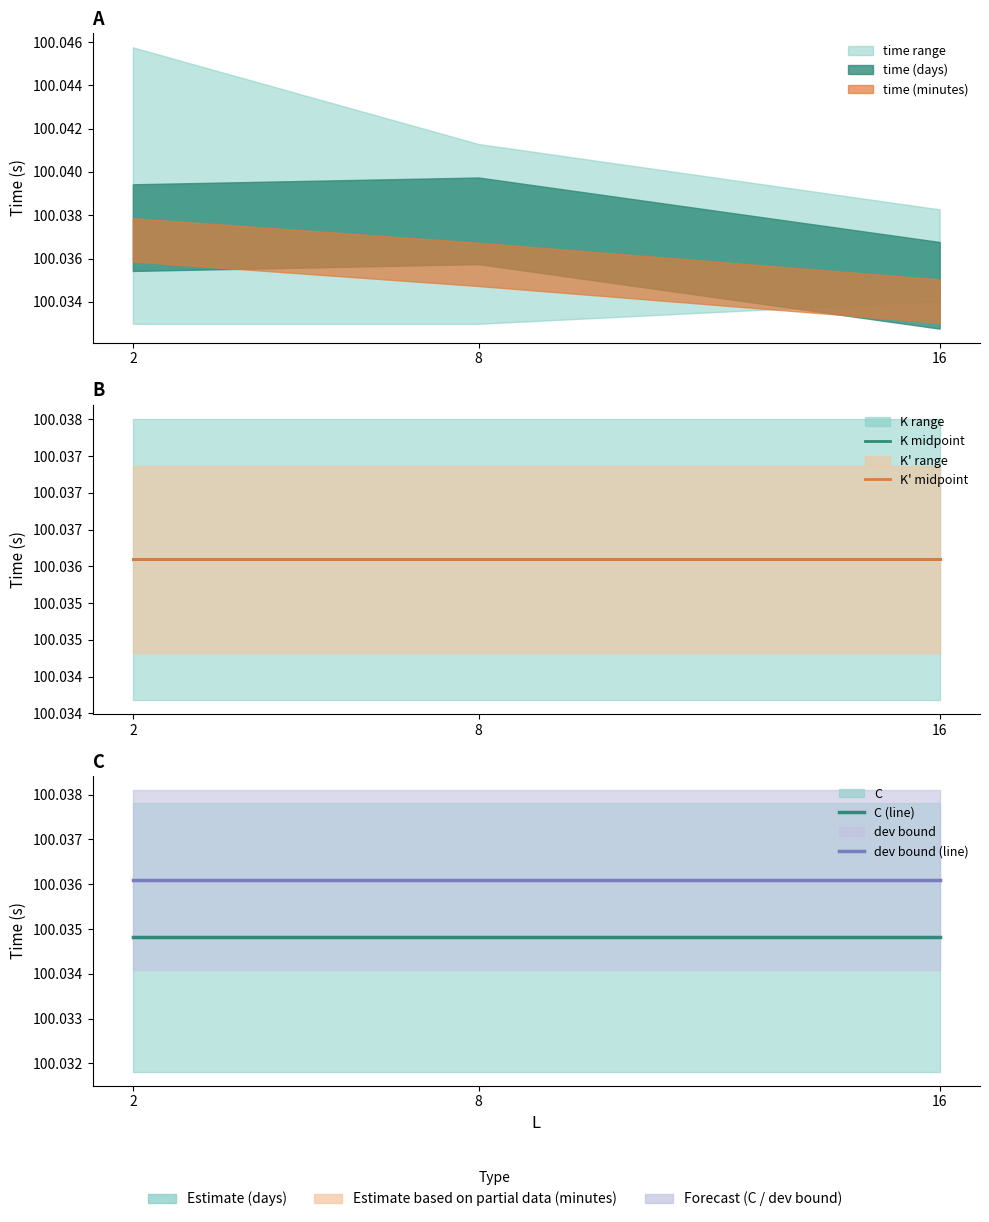

Where is K midpoint nearest to the value 100?

2